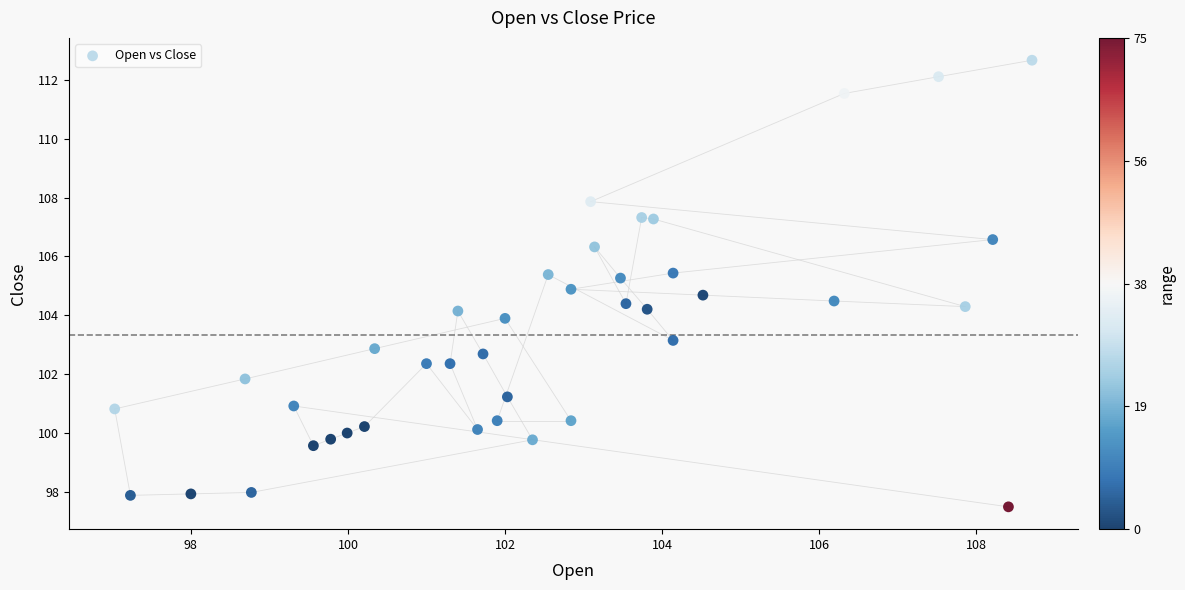

What is the range of X values (max minus min)?

11.7